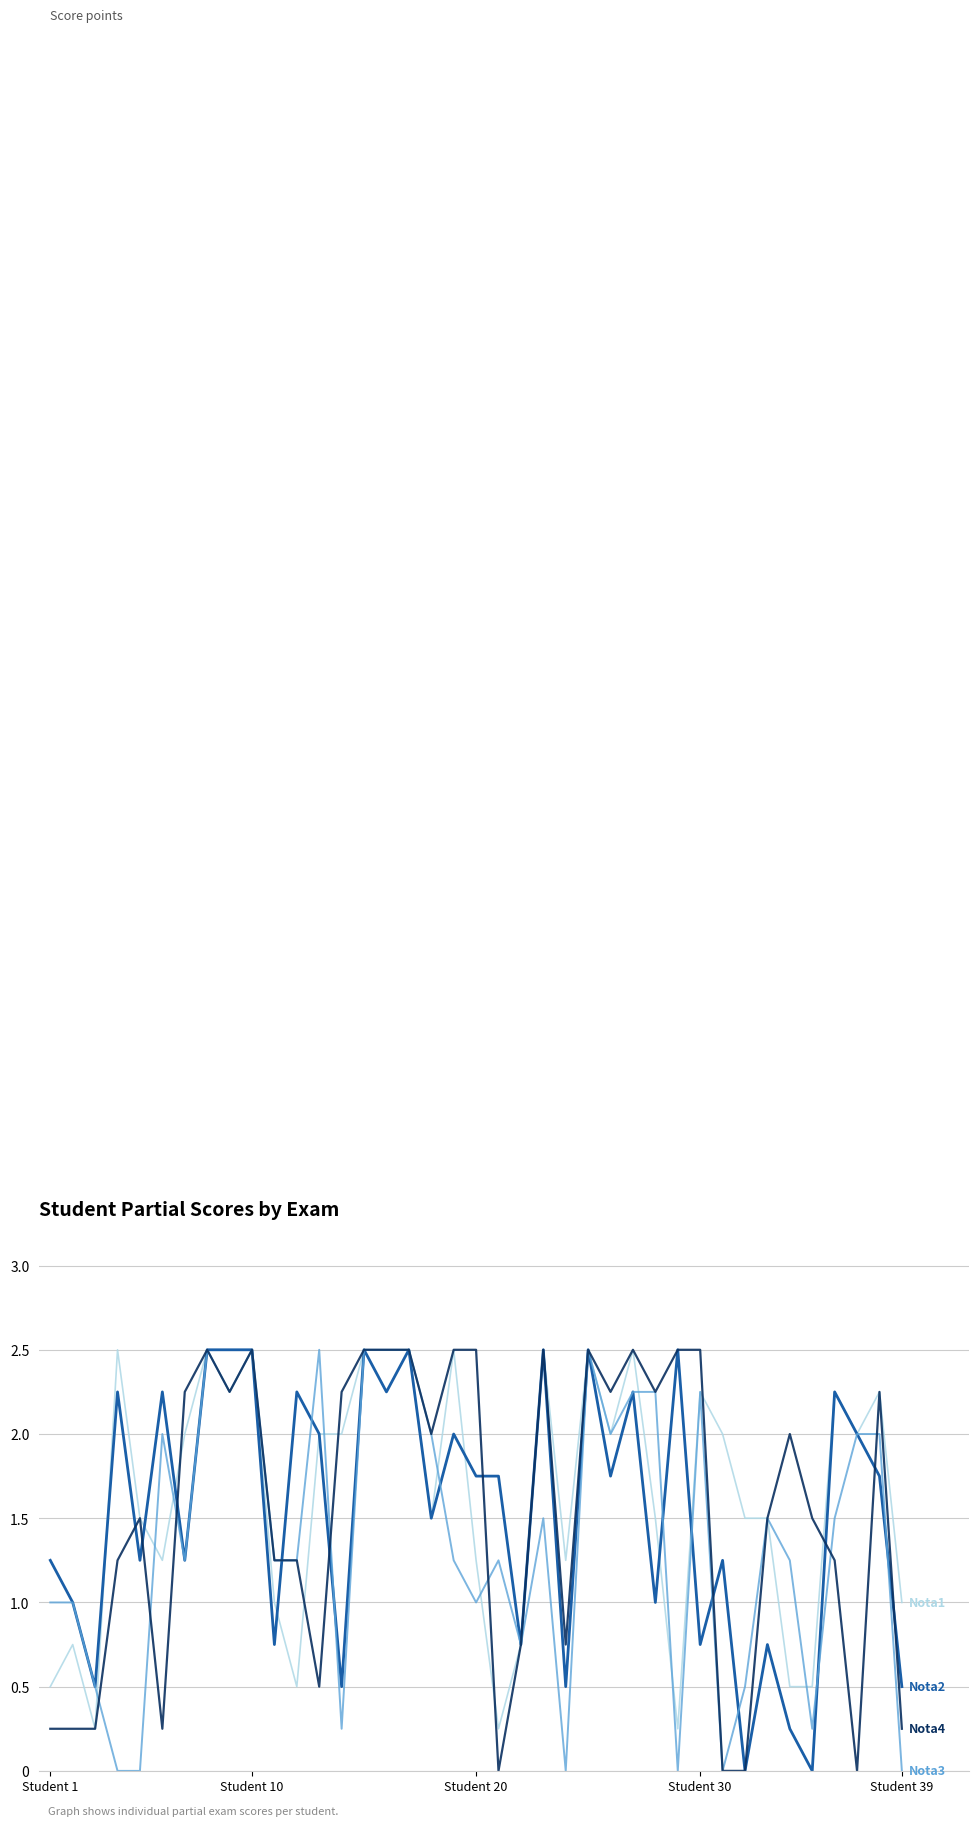

What is the greatest value displayed?

2.5